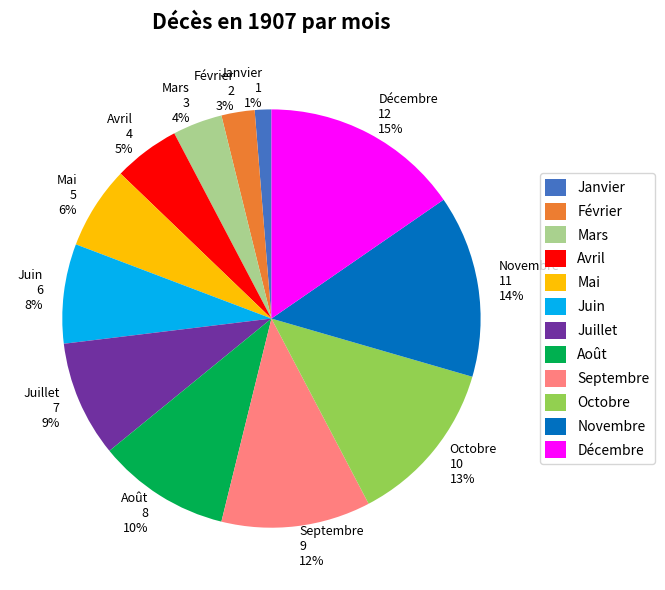

Do Mars and Novembre together represent more than half of the pie?

No